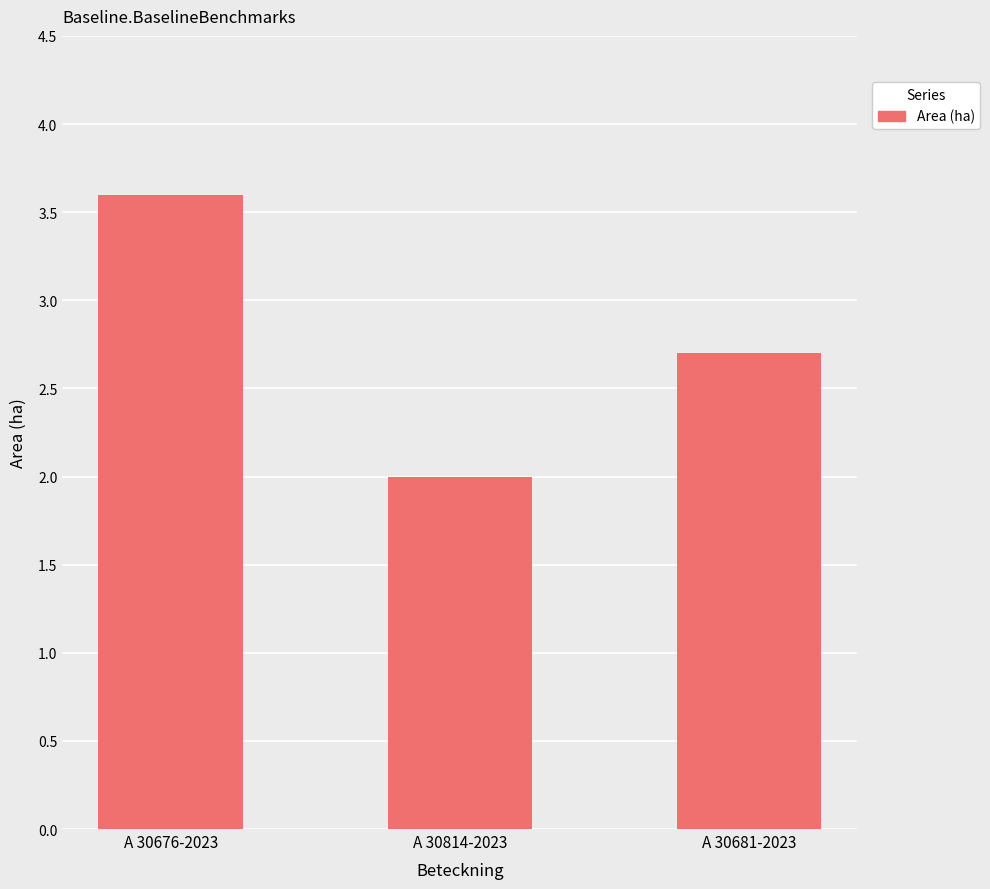

List the labels in order of value, smallest first.

A 30814-2023, A 30681-2023, A 30676-2023